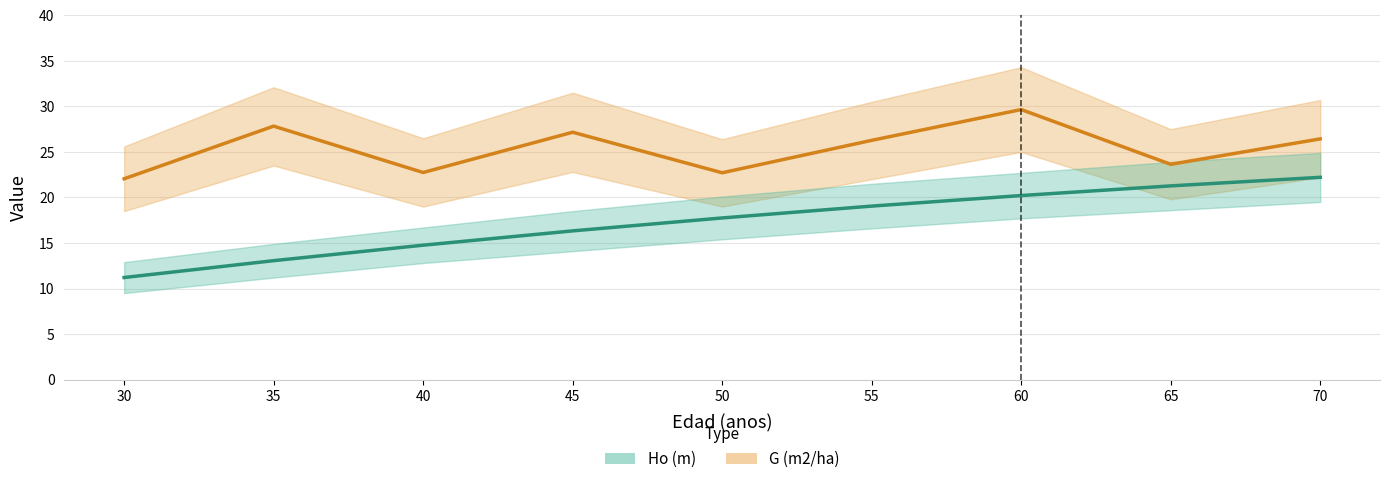

What is the approximate value of G (m2/ha) at 40?

22.7